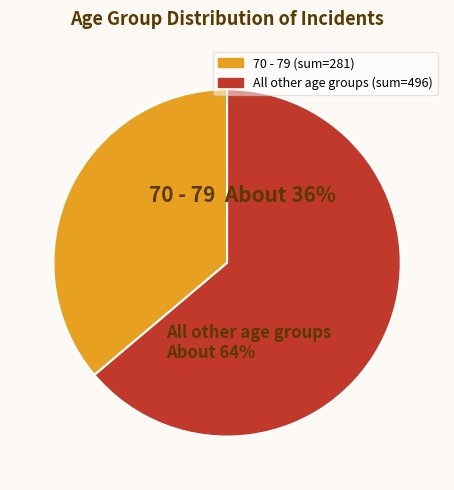

To the nearest percent, what is the difference between the largest and smallest slice percentages?

28%